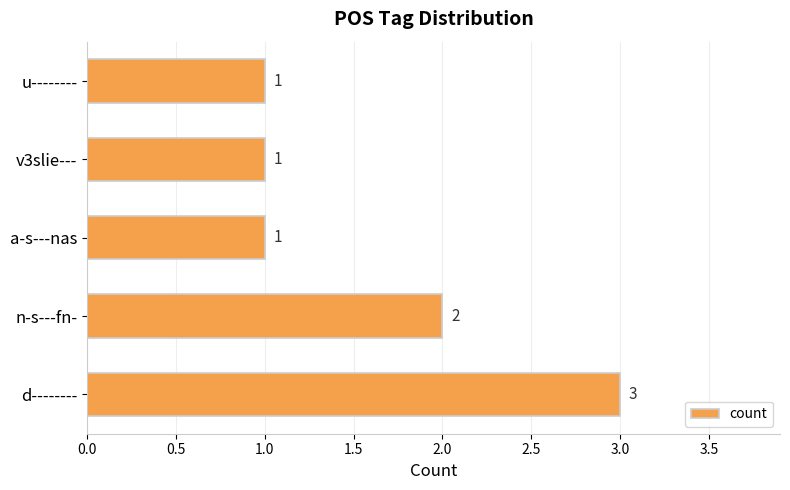

What is the smallest value displayed?

1